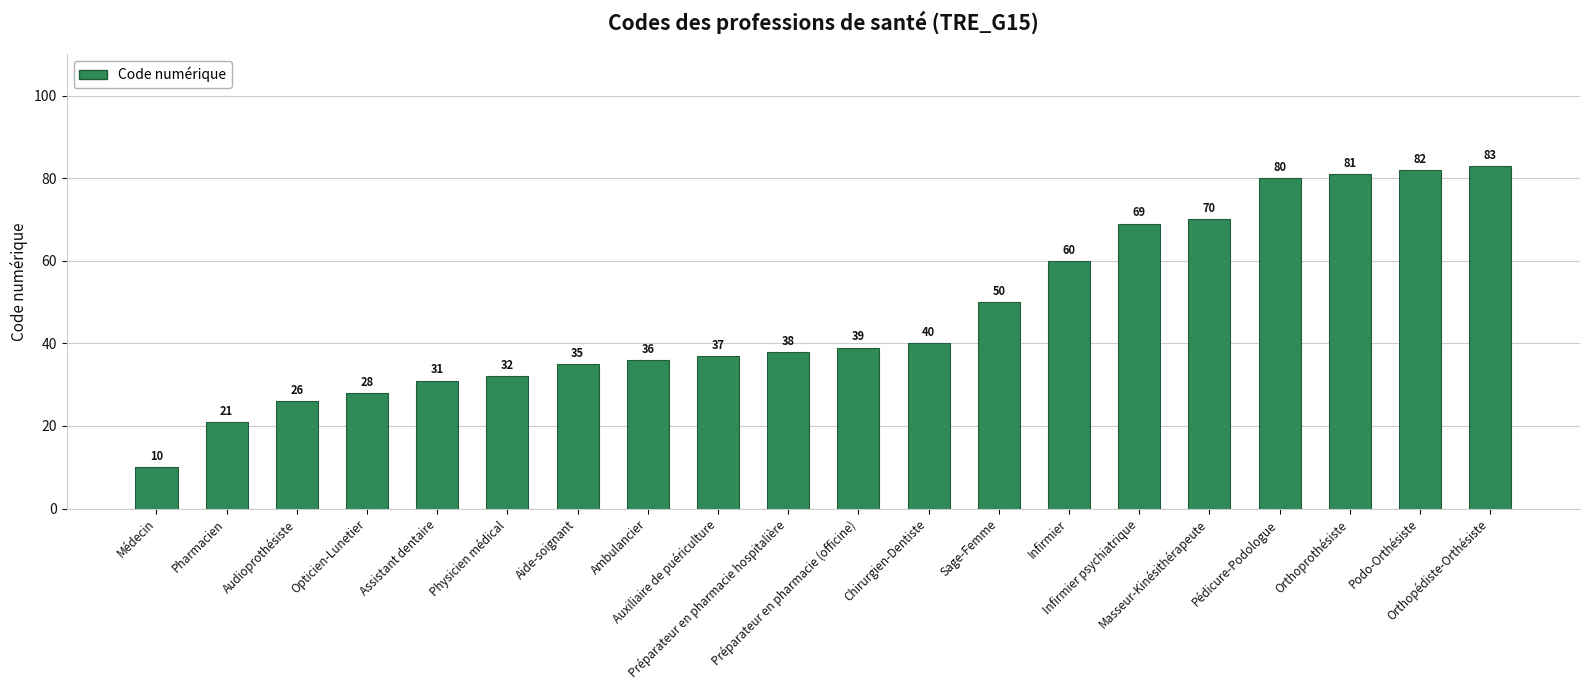

How many categories are shown in the chart?

20